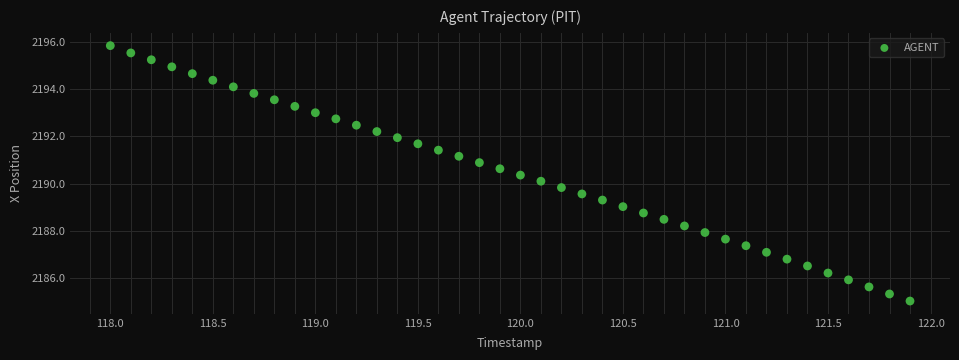

What is the range of X values (max minus min)?

3.9